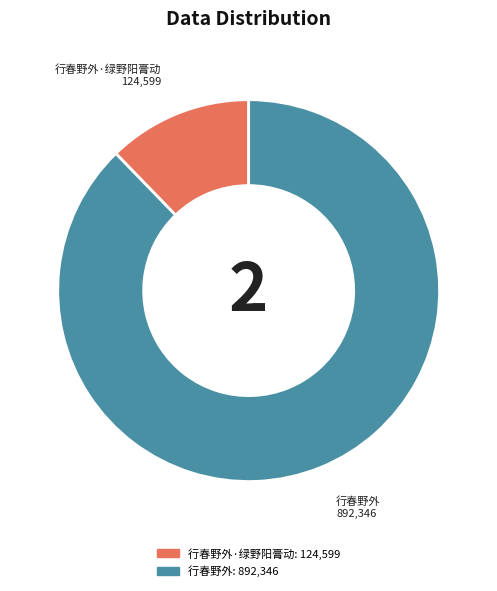

Does any single category account for the majority?

Yes